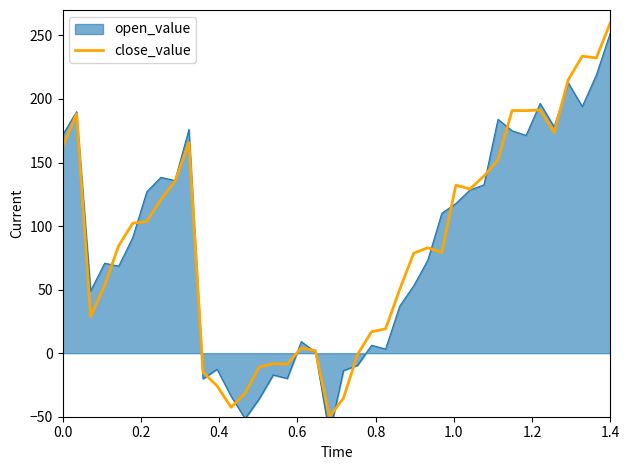

What is the minimum value shown in the chart?

-50.0